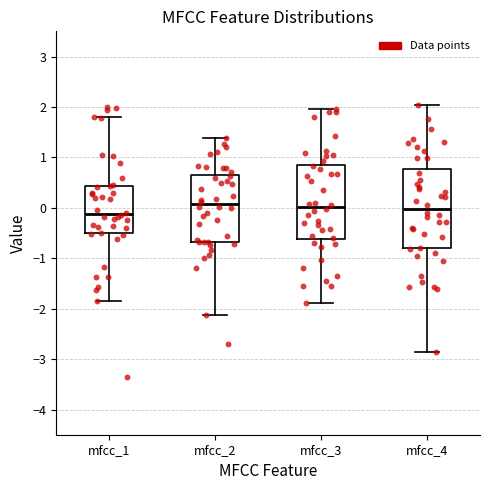

Reading left to right, transcribe this box plot: for each box, give where its median line is, the range the box spans, and where its two whiskers end, as read against the y-axis. The values are not printed on the chart, so give them approximately, as read against the axis.

mfcc_1: median -0.1, box -0.5 to 0.4, whiskers -1.9 to 1.8
mfcc_2: median 0.1, box -0.7 to 0.7, whiskers -2.1 to 1.4
mfcc_3: median 0.0, box -0.6 to 0.8, whiskers -1.9 to 2.0
mfcc_4: median 0.0, box -0.8 to 0.8, whiskers -2.9 to 2.0